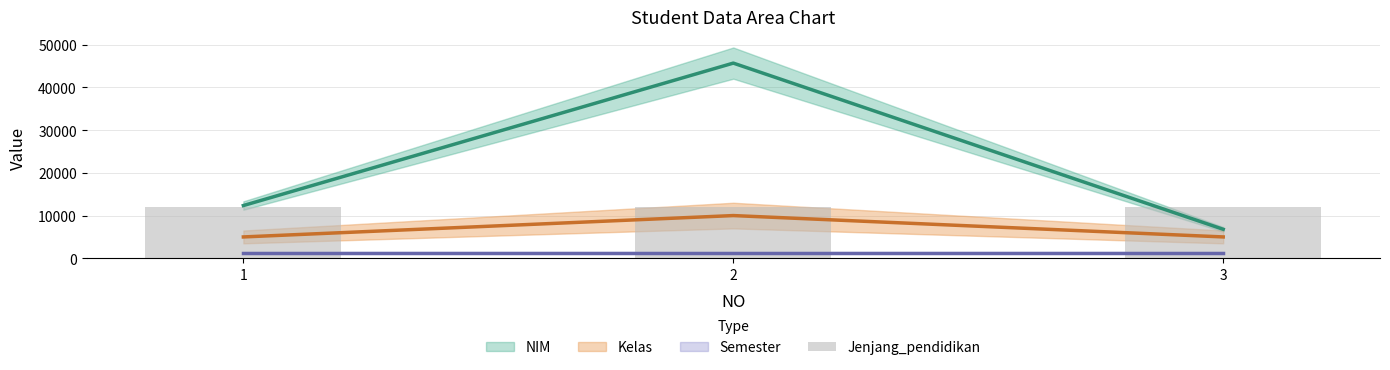

At which category is the sum across all series the highest?

2